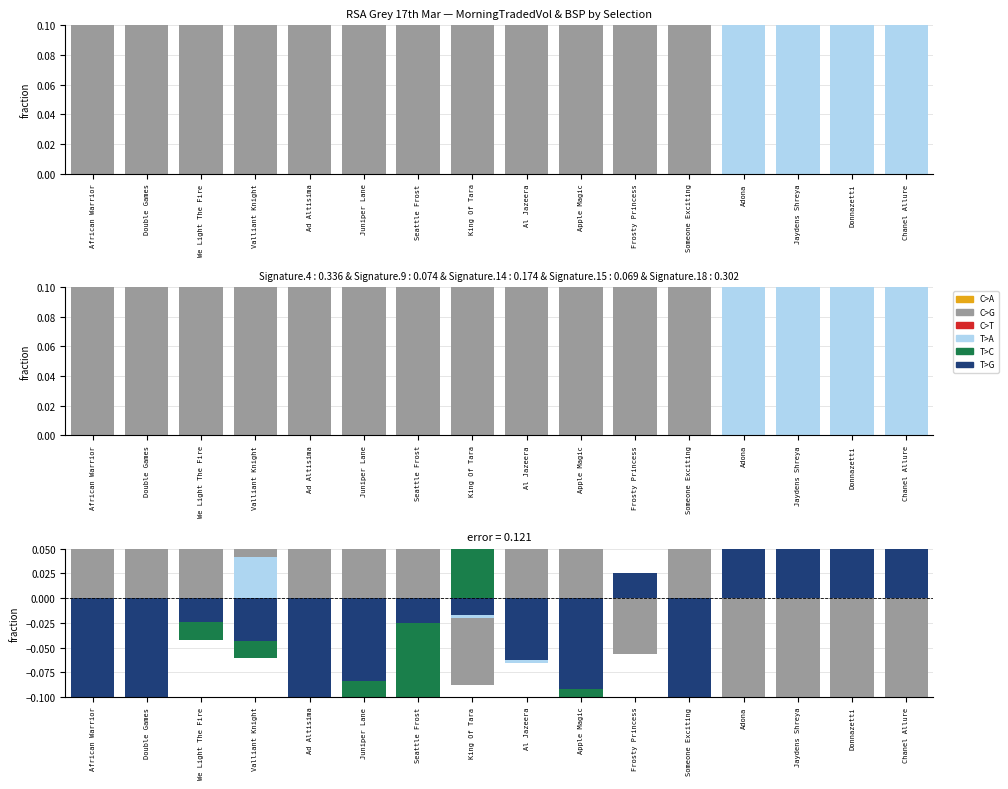

Reading left to right, list all the values displayed in this chart.

C>A: African Warrior=0.0	Double Games=0.0	We Light The Fire=0.0	Valliant Knight=0.0	Ad Altisima=0.0	Juniper Lane=0.0	Seattle Frost=0.0	King Of Tara=0.0	Al Jazeera=0.0	Apple Magic=0.0	Frosty Princess=0.0	Someone Exciting=0.0	Adona=0.0	Jaydens Shreya=0.0	Donnazetti=0.0	Chanel Allure=0.0
C>G: African Warrior=0.4	Double Games=0.4	We Light The Fire=0.1	Valliant Knight=0.1	Ad Altisima=0.4	Juniper Lane=0.3	Seattle Frost=0.2	King Of Tara=-0.1	Al Jazeera=0.1	Apple Magic=0.3	Frosty Princess=-0.1	Someone Exciting=0.3	Adona=-0.6	Jaydens Shreya=-0.6	Donnazetti=-0.6	Chanel Allure=-0.6
C>T: African Warrior=0.0	Double Games=0.0	We Light The Fire=0.0	Valliant Knight=0.0	Ad Altisima=0.0	Juniper Lane=0.0	Seattle Frost=0.0	King Of Tara=0.0	Al Jazeera=0.0	Apple Magic=0.0	Frosty Princess=0.0	Someone Exciting=0.0	Adona=0.0	Jaydens Shreya=0.0	Donnazetti=0.0	Chanel Allure=0.0
T>A: African Warrior=-0.1	Double Games=-0.1	We Light The Fire=-0.0	Valliant Knight=0.0	Ad Altisima=-0.1	Juniper Lane=-0.1	Seattle Frost=-0.0	King Of Tara=-0.0	Al Jazeera=-0.1	Apple Magic=-0.1	Frosty Princess=0.0	Someone Exciting=-0.1	Adona=0.2	Jaydens Shreya=0.3	Donnazetti=0.1	Chanel Allure=0.2
T>C: African Warrior=-0.1	Double Games=-0.1	We Light The Fire=-0.0	Valliant Knight=-0.1	Ad Altisima=-0.1	Juniper Lane=-0.1	Seattle Frost=-0.1	King Of Tara=0.1	Al Jazeera=-0.0	Apple Magic=-0.1	Frosty Princess=0.0	Someone Exciting=-0.1	Adona=0.3	Jaydens Shreya=0.0	Donnazetti=0.3	Chanel Allure=0.2
T>G: African Warrior=-0.1	Double Games=-0.1	We Light The Fire=-0.0	Valliant Knight=-0.0	Ad Altisima=-0.1	Juniper Lane=-0.1	Seattle Frost=-0.0	King Of Tara=-0.0	Al Jazeera=-0.1	Apple Magic=-0.1	Frosty Princess=0.0	Someone Exciting=-0.1	Adona=0.2	Jaydens Shreya=0.3	Donnazetti=0.1	Chanel Allure=0.2